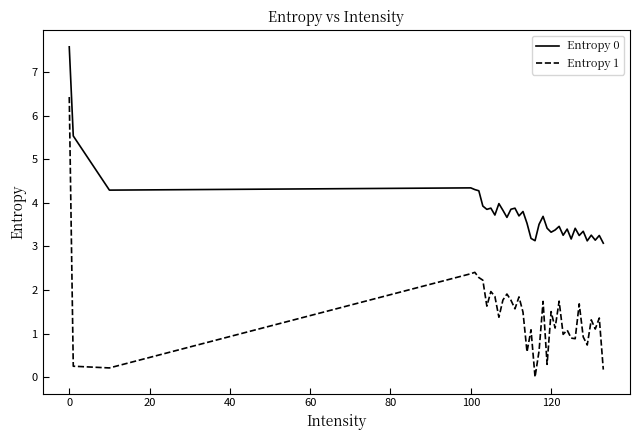

What is the maximum value for Entropy 0?

7.6